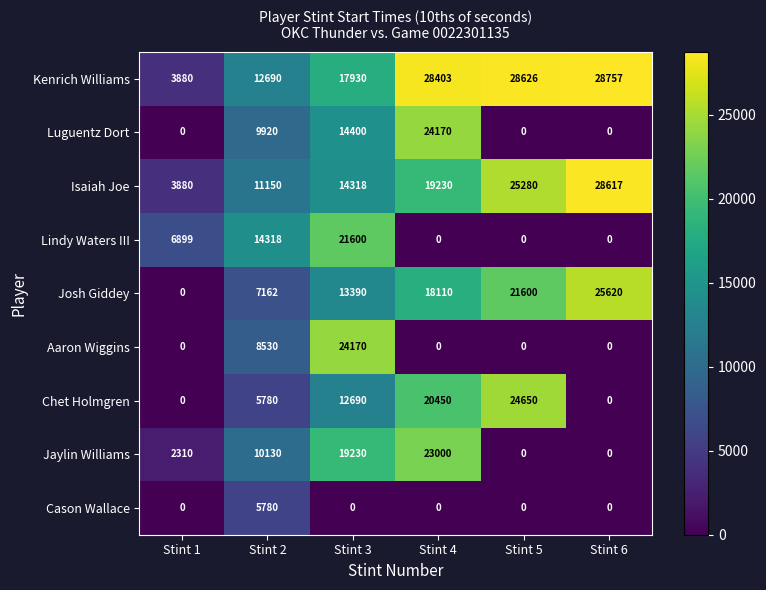

At which label does Lindy Waters III reach its peak?

Stint 3